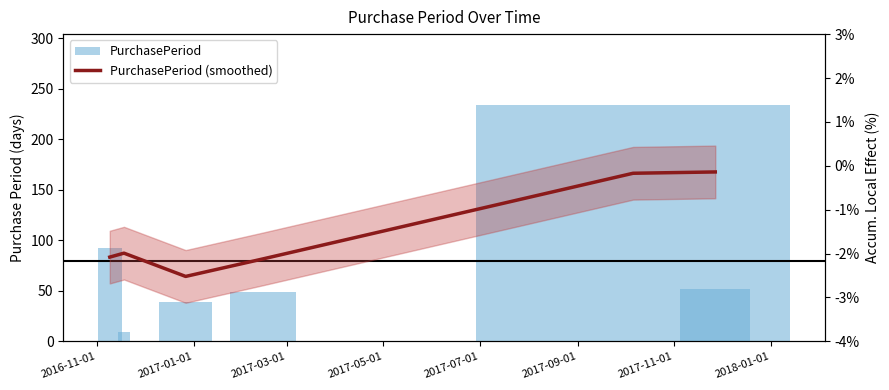

At which label is PurchasePeriod closest to 121?

2016-11-01